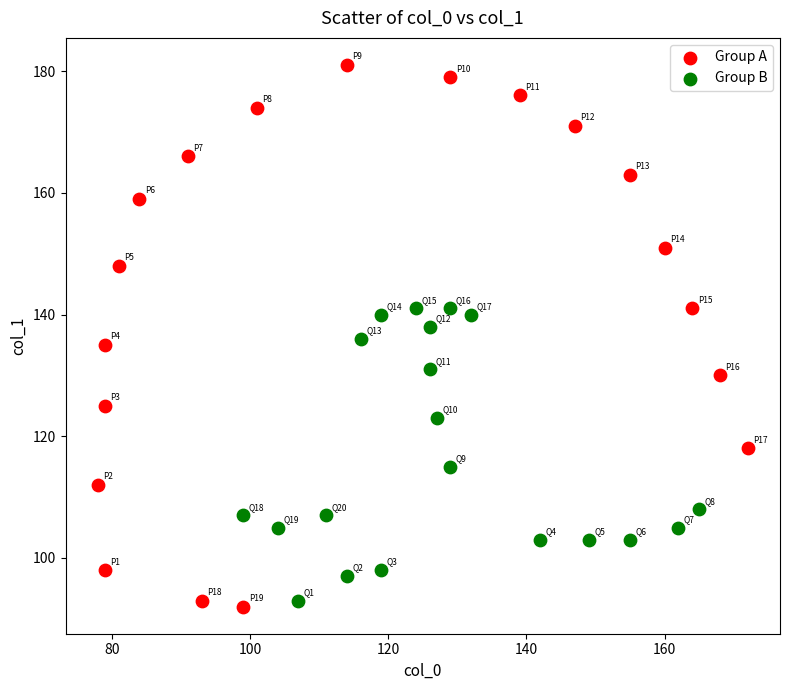

Which series has the widest spread of Y values?

Group A